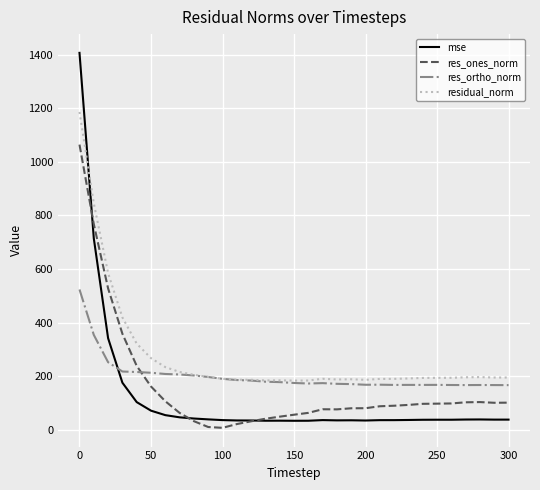

True or false: res_ones_norm and residual_norm cross at least once.

False